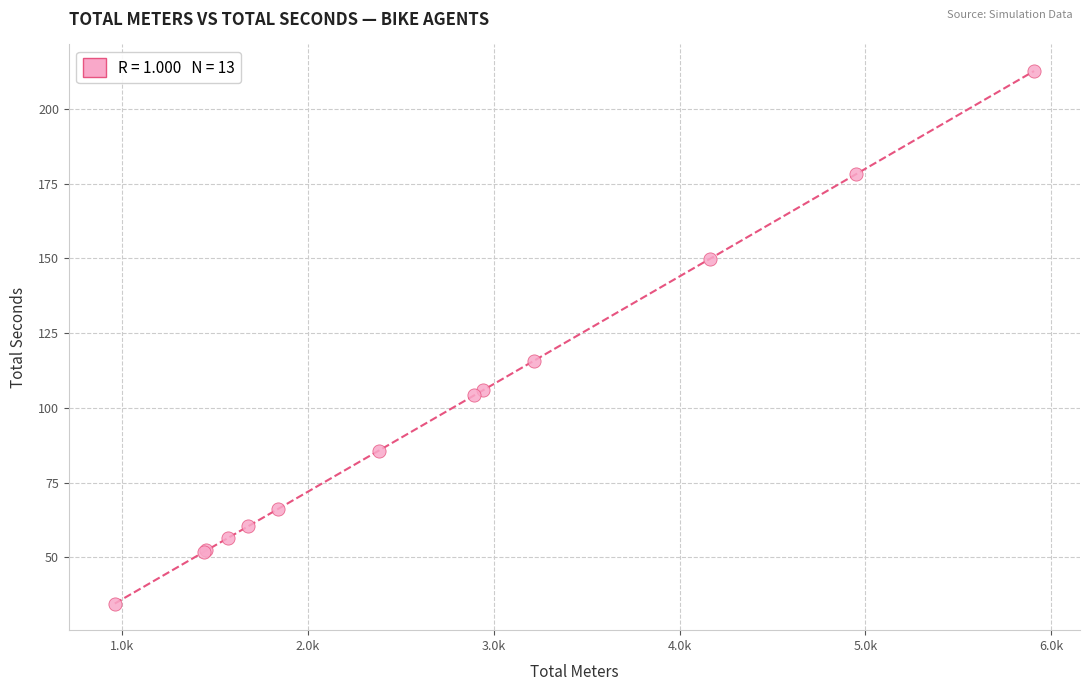

What Y value in the scatter plot is closest to 123?

115.7